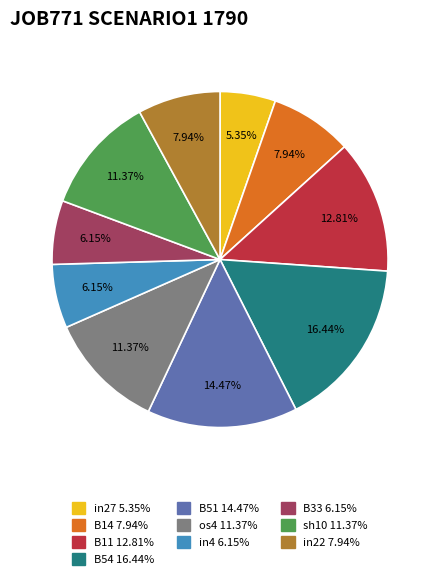

The B54 slice represents 7% of the pie. True or false?

False